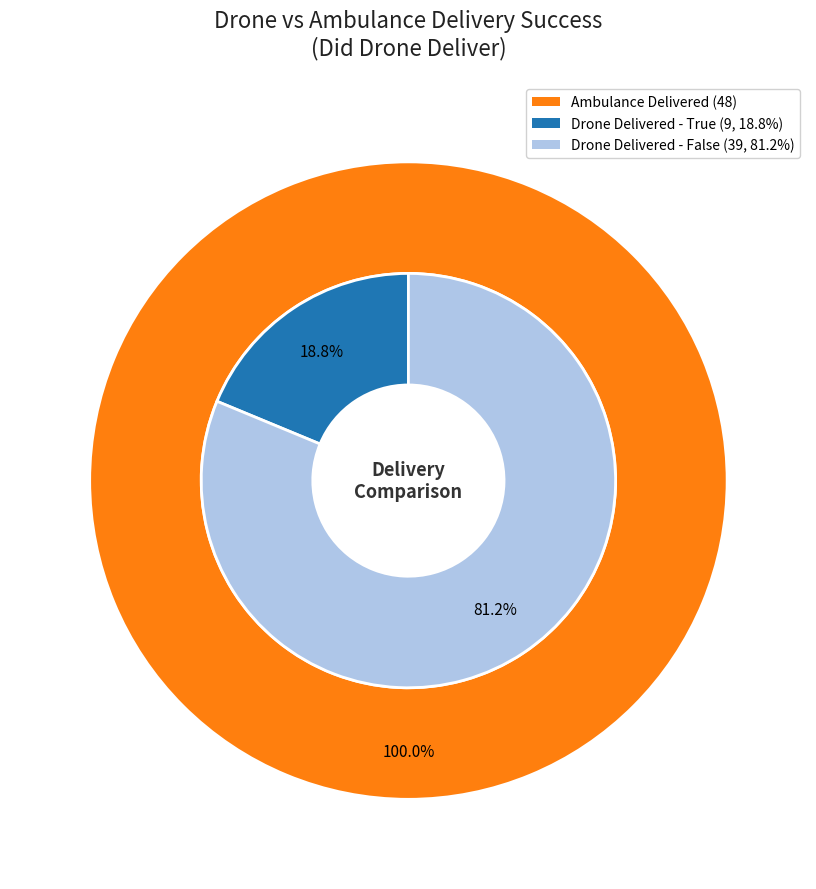

What is the smallest slice in the pie chart?

True